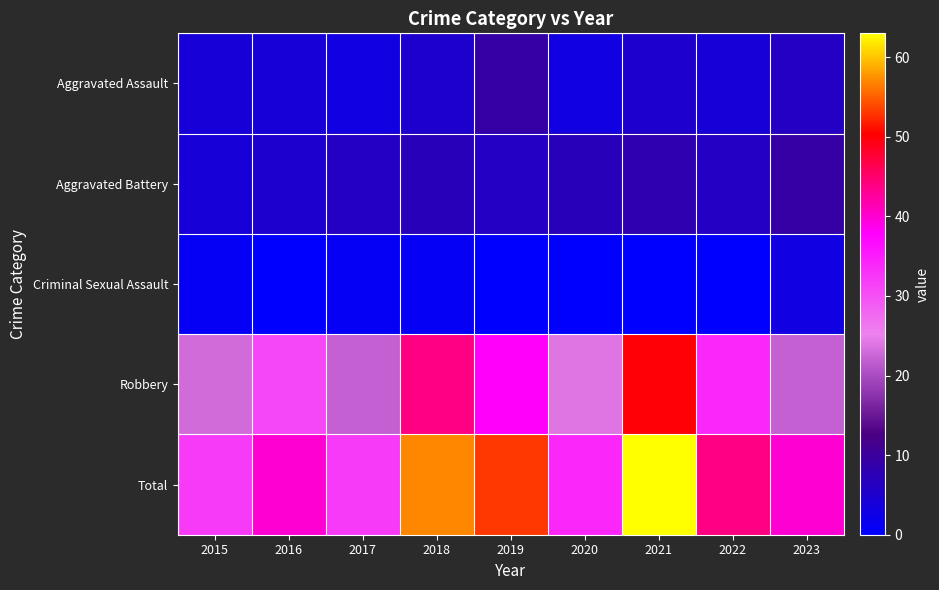

Which series has the largest total across all categories?

Total